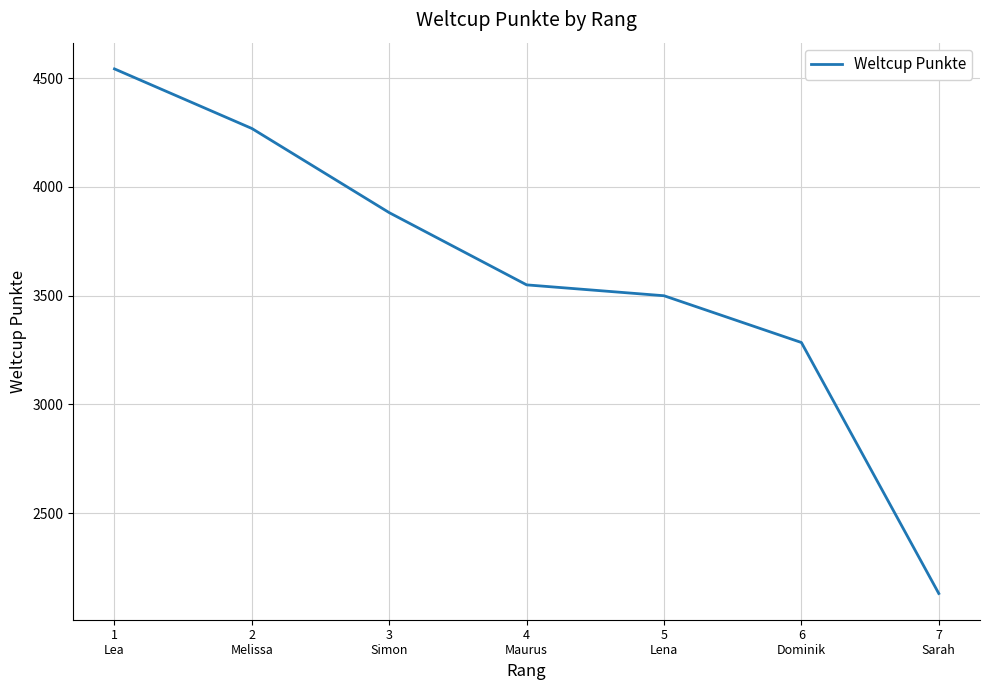

Between 2
Melissa and 3
Simon, which is larger?

2
Melissa